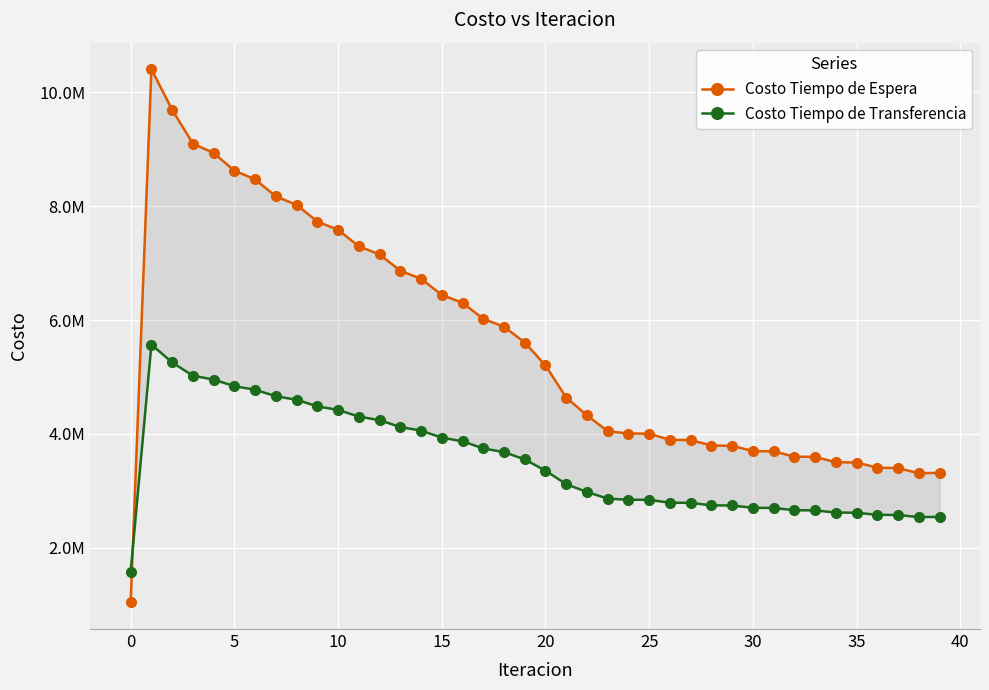

What is the lowest value of the Costo Tiempo de Transferencia series?

1582376.1